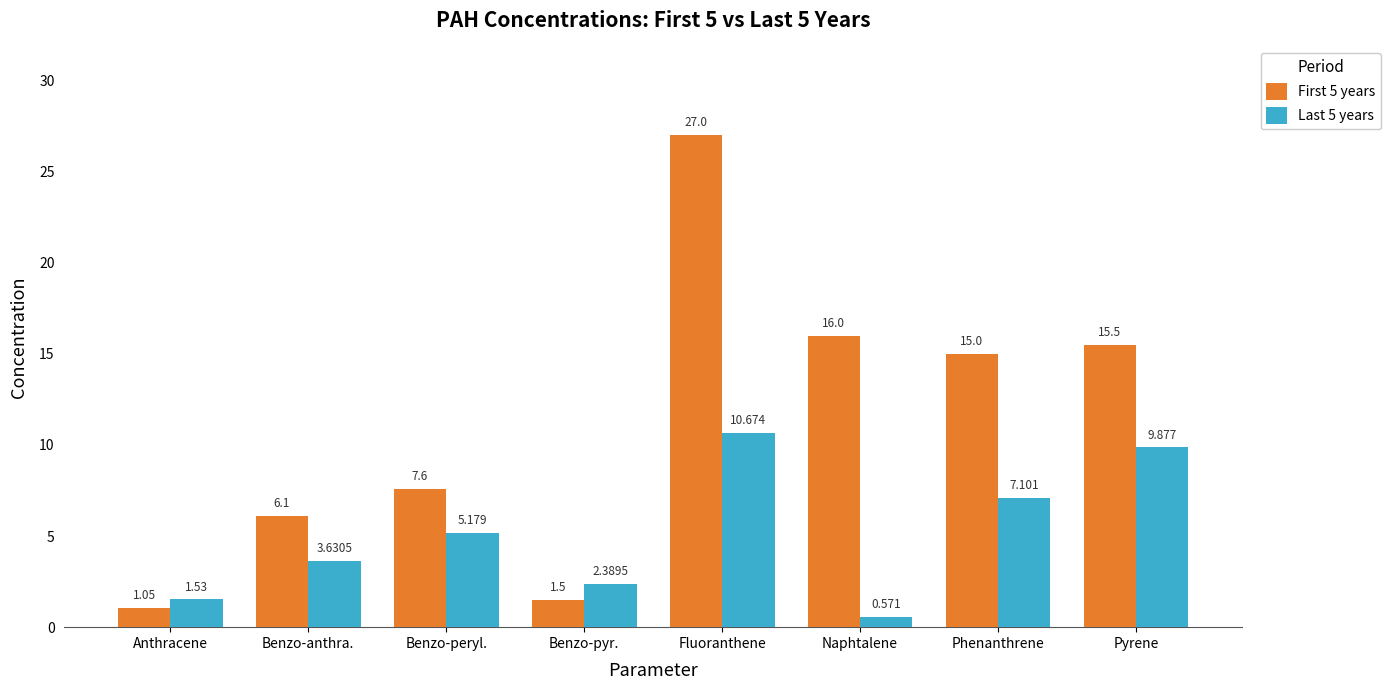

List the labels in order of First 5 years value, largest first.

Fluoranthene, Naphtalene, Pyrene, Phenanthrene, Benzo-peryl., Benzo-anthra., Benzo-pyr., Anthracene